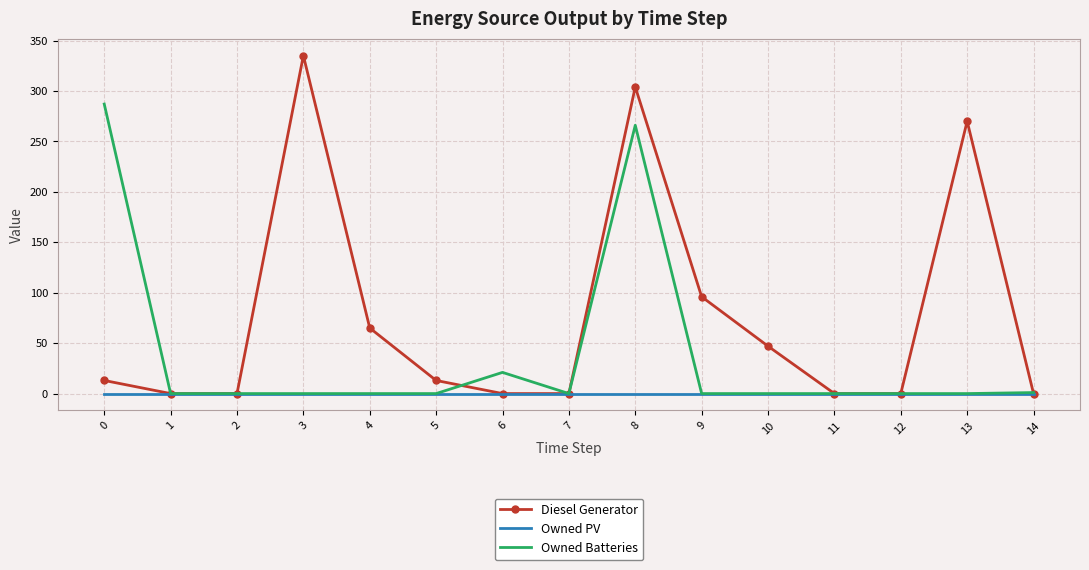

How many values in the Diesel Generator series are below 13?

7